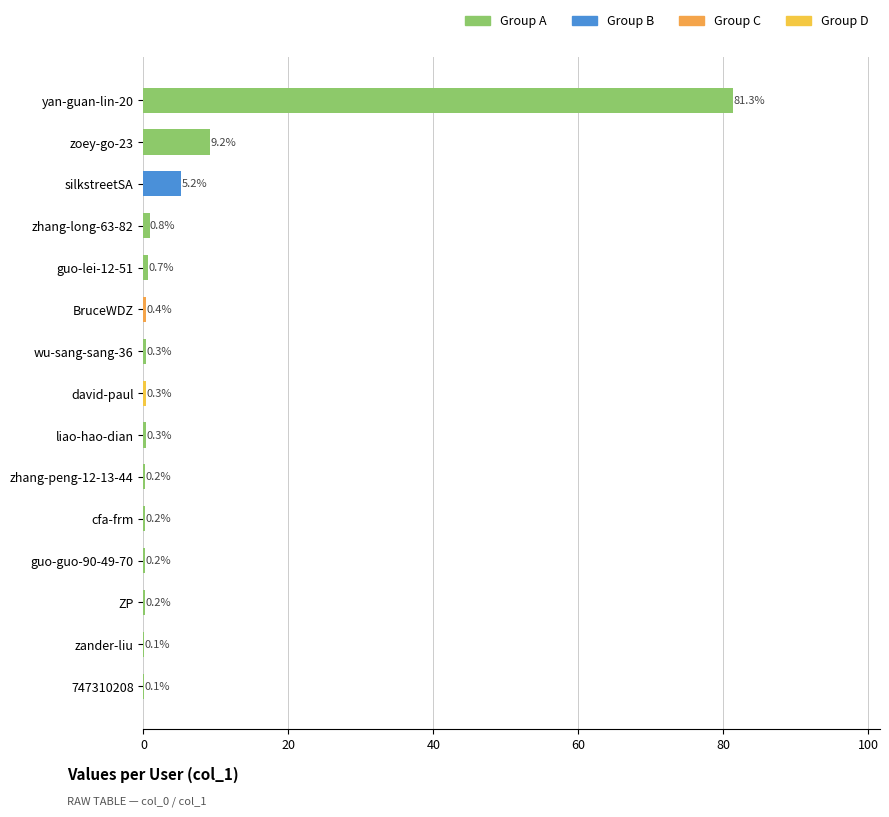

Reading top to bottom, extract all data points from this chart.

yan-guan-lin-20=81.3	zoey-go-23=9.2	silkstreetSA=5.2	zhang-long-63-82=0.8	guo-lei-12-51=0.7	BruceWDZ=0.4	wu-sang-sang-36=0.3	david-paul=0.3	liao-hao-dian=0.3	zhang-peng-12-13-44=0.2	cfa-frm=0.2	guo-guo-90-49-70=0.2	ZP=0.2	zander-liu=0.1	747310208=0.1